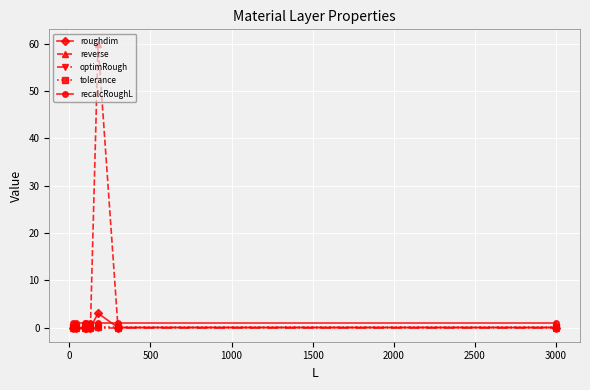

Which series has the largest total across all categories?

reverse